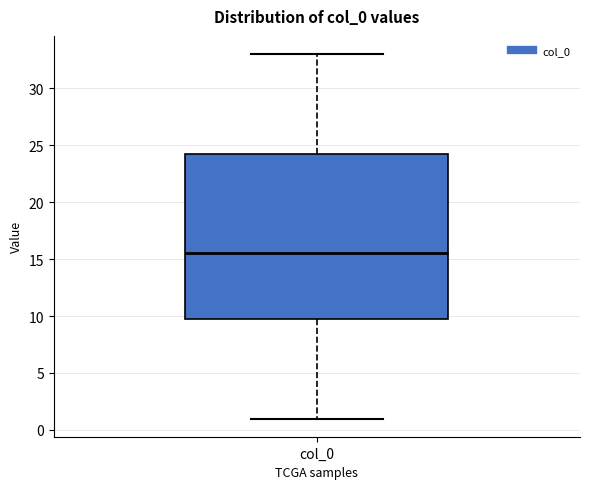

Read this box plot against the y-axis: the position of the median line, the range covered by the box, and the ends of both whiskers. The values are not printed on the chart, so give them approximately, as read against the axis.

median 15.5, box 10.0 to 24.5, whiskers 1.0 to 33.0